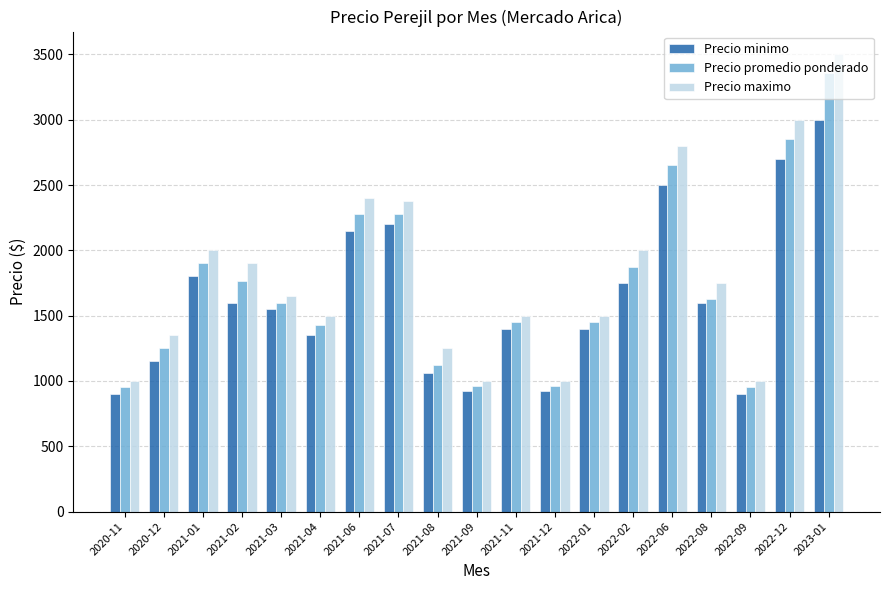

The value of Precio maximo at 2022-08 is 1750. True or false?

True